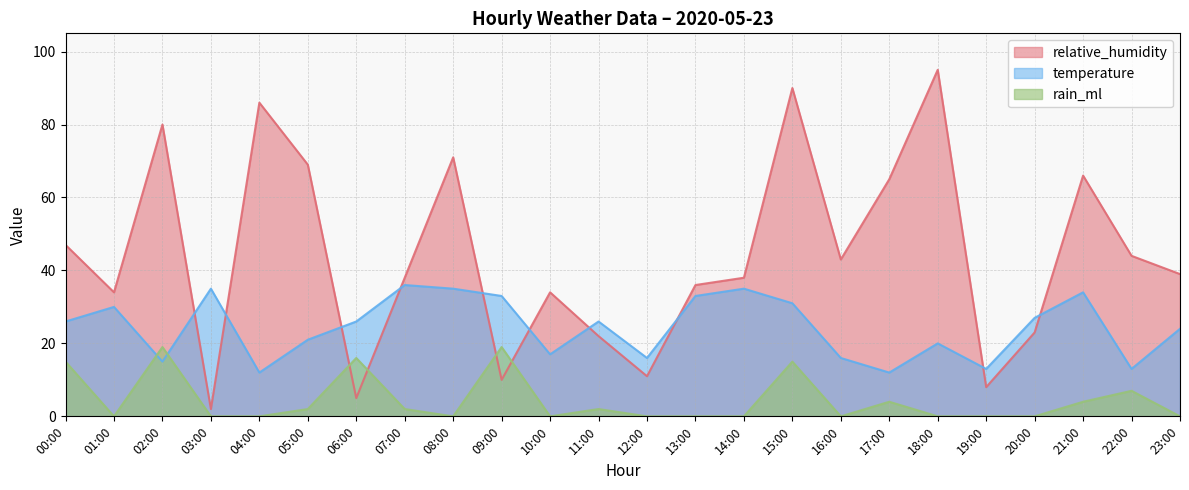

Is the value of relative_humidity at 17:00 greater than the value of temperature at 20:00?

Yes